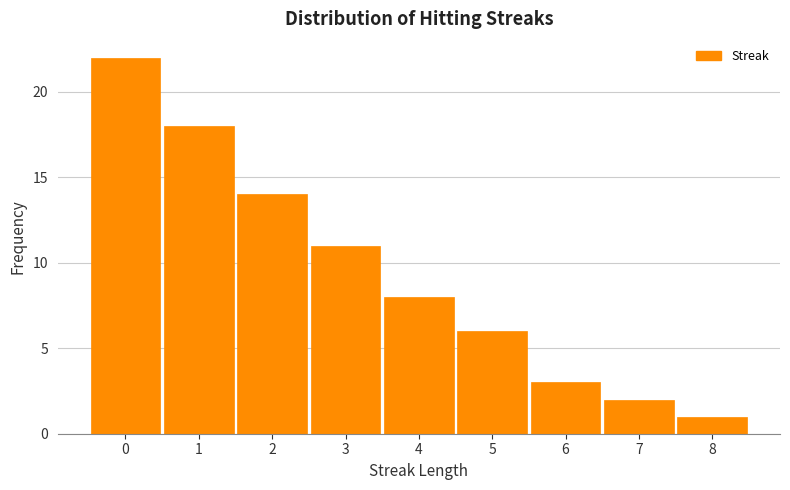

Reading left to right, list every bar in this chart as the range it spans on the x-axis followed by its height. The values are not printed on the chart, so give them approximately, as read against the axis.

-0.5 to 0.5: 22
0.5 to 1.5: 18
1.5 to 2.5: 14
2.5 to 3.5: 11
3.5 to 4.5: 8
4.5 to 5.5: 6
5.5 to 6.5: 3
6.5 to 7.5: 2
7.5 to 8.5: 1